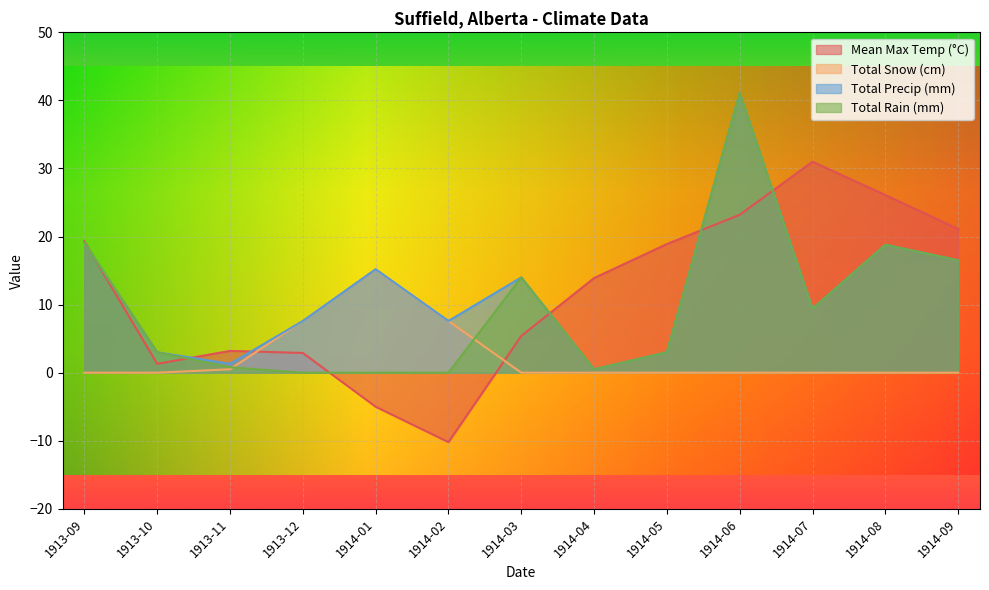

Which series ends up on top after the final intersection of Total Rain (mm) and Total Snow (cm)?

Total Rain (mm)